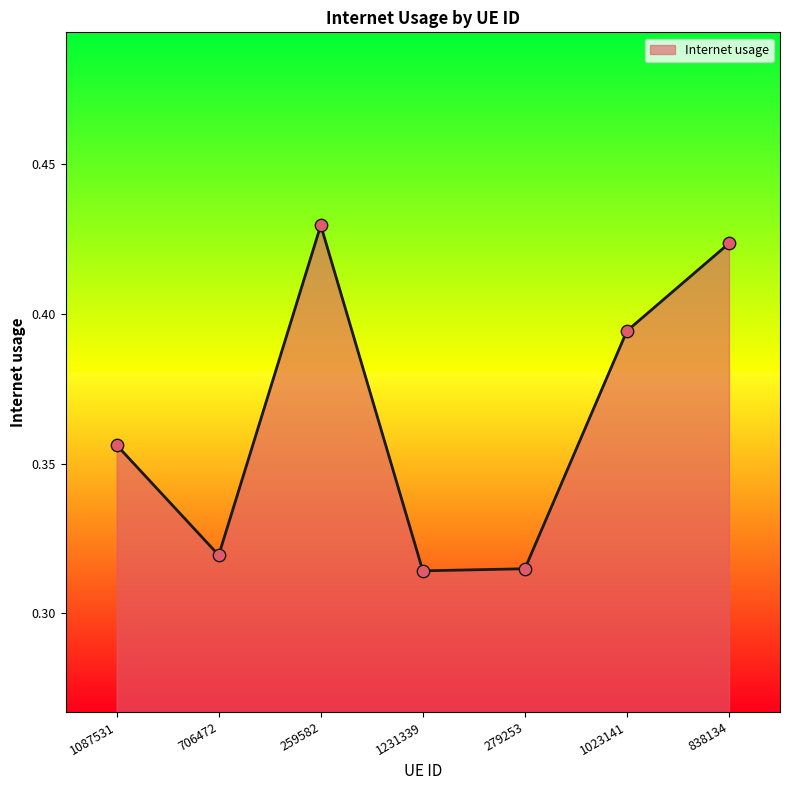

Which has a higher value, 838134 or 1087531?

838134